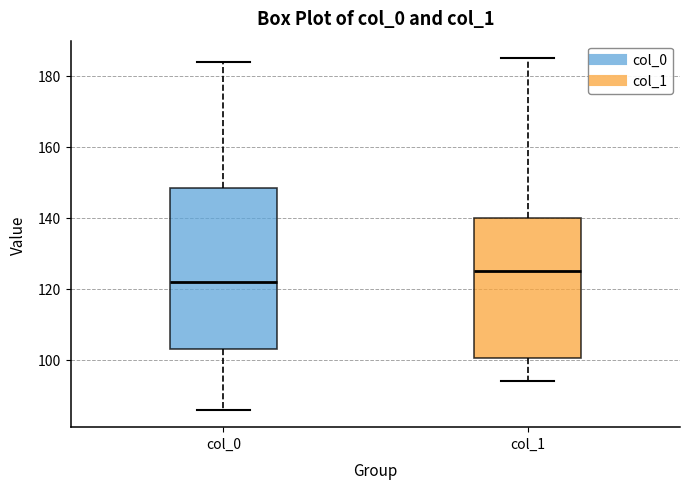

Where does the median line of the box for col_1 sit on the y-axis? The values are not printed on the chart, so give them approximately, as read against the axis.

126